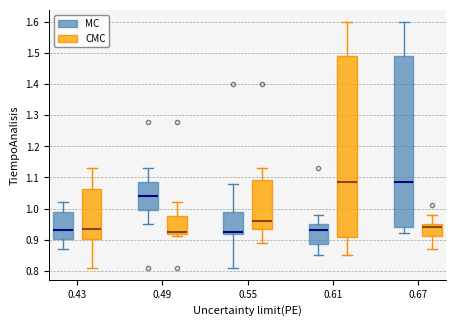

Where is the lower edge of the box for 0.43 (MC) on the y-axis? The values are not printed on the chart, so give them approximately, as read against the axis.

0.90